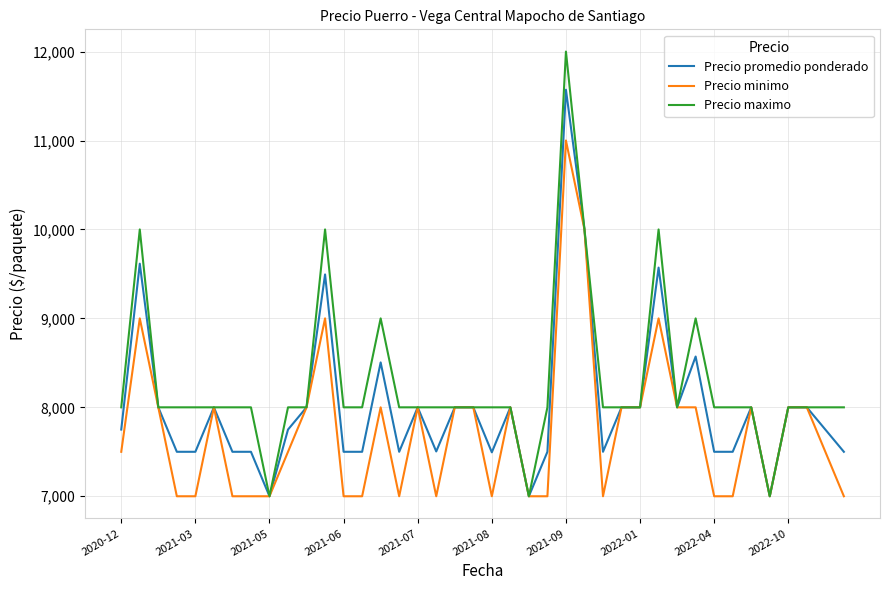

Which series has the widest spread of values?

Precio maximo